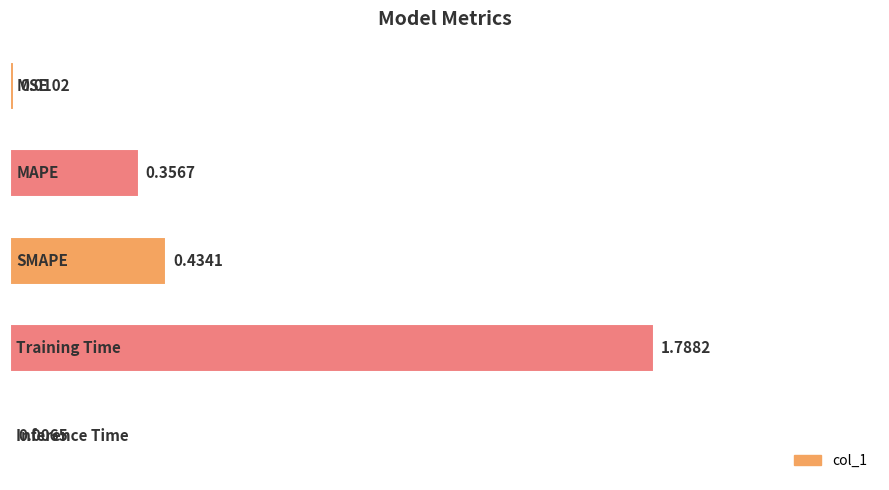

What is the greatest value displayed?

1.8